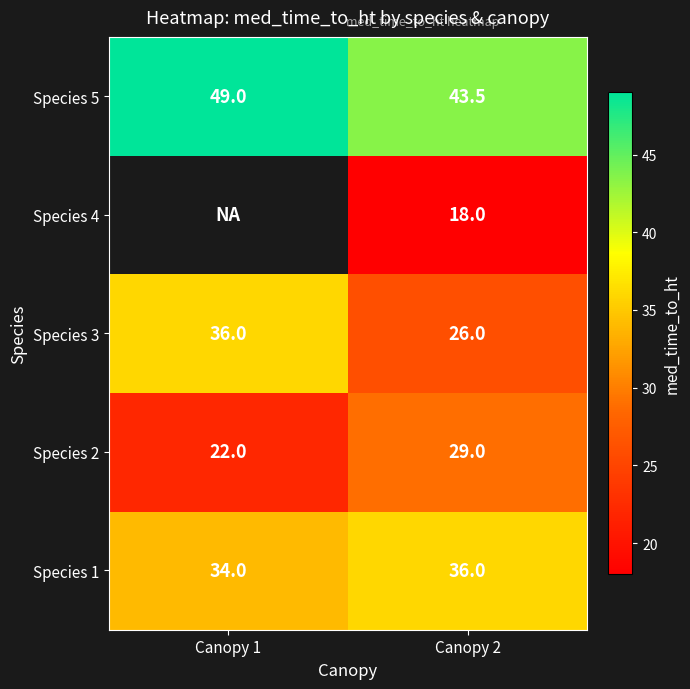

Is the value of Species 3 at Canopy 2 greater than the value of Species 4 at Canopy 2?

Yes